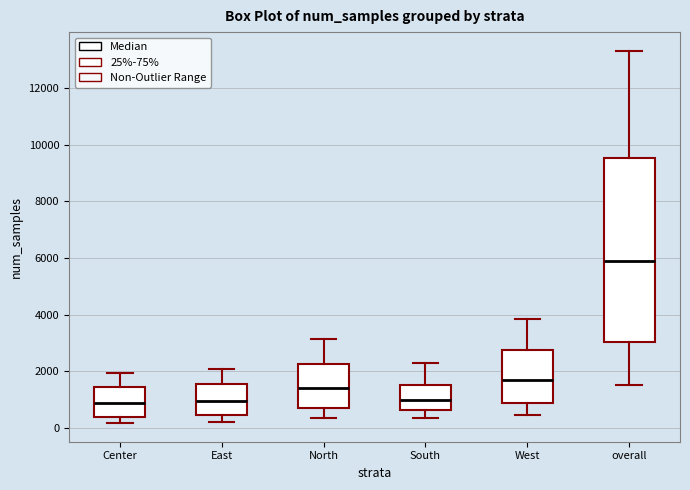

Reading left to right, read every box against the y-axis: the position of its median line, the range the box covers, and the ends of its whiskers. The values are not printed on the chart, so give them approximately, as read against the axis.

Center: median 800, box 400 to 1400, whiskers 200 to 2000
East: median 1000, box 400 to 1600, whiskers 200 to 2000
North: median 1400, box 800 to 2200, whiskers 400 to 3200
South: median 1000, box 600 to 1600, whiskers 400 to 2400
West: median 1600, box 800 to 2800, whiskers 400 to 3800
overall: median 6000, box 3000 to 9600, whiskers 1600 to 13400